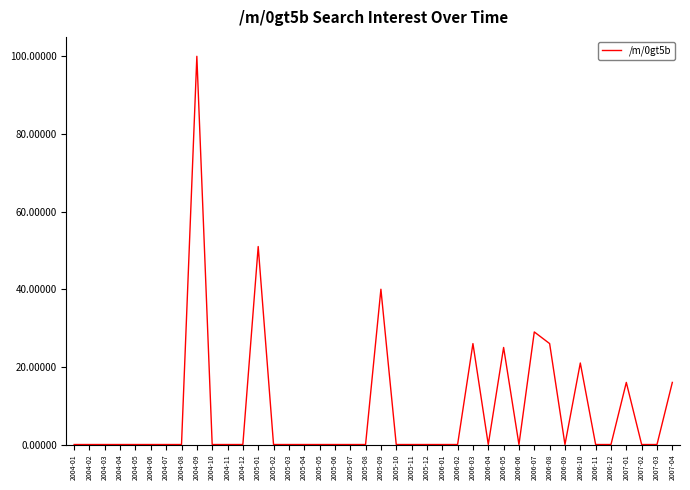

What is the difference between the maximum and minimum values?

100